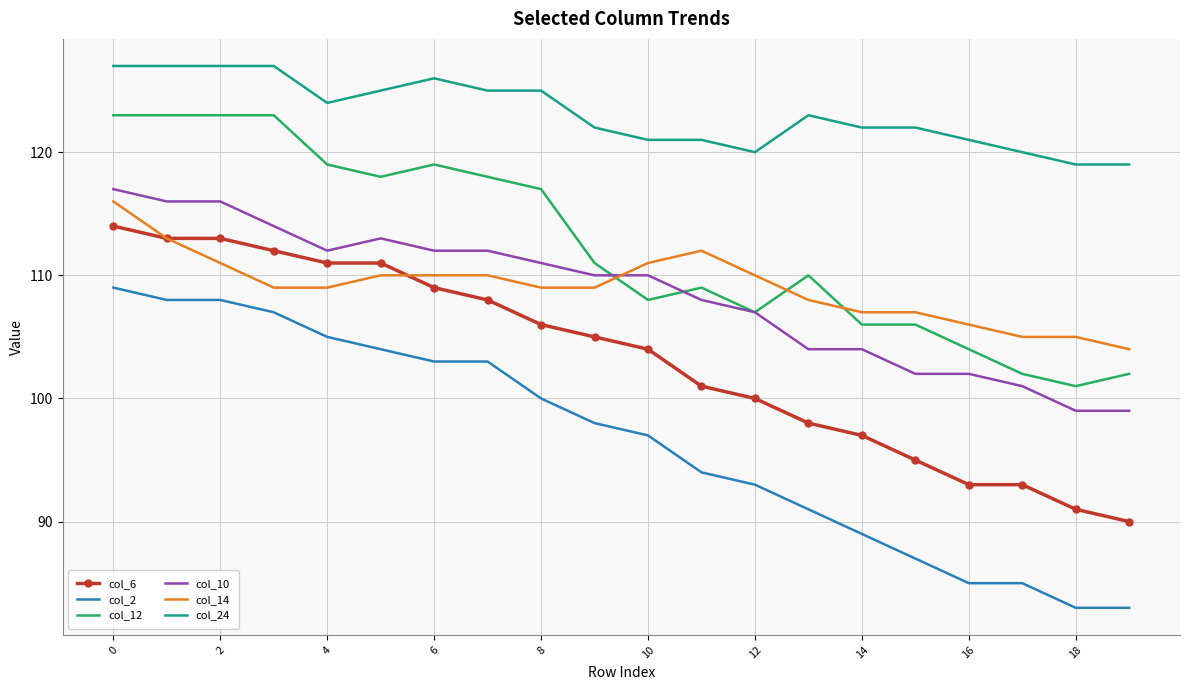

Which series has the largest total across all categories?

col_24